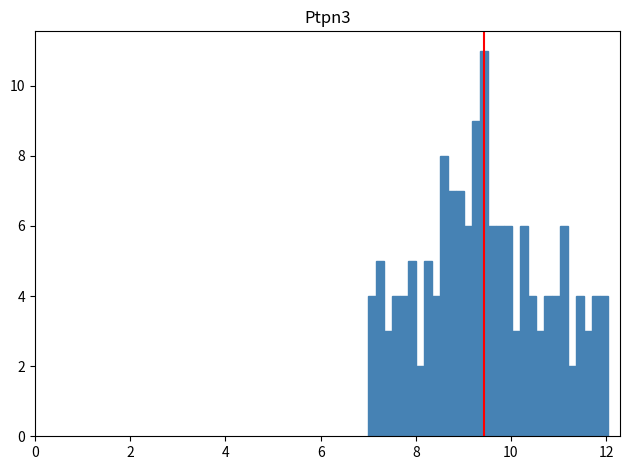

Around what value on the x-axis is the tallest bar? Give the approximate position of its centre, as read against the axis.

9.4